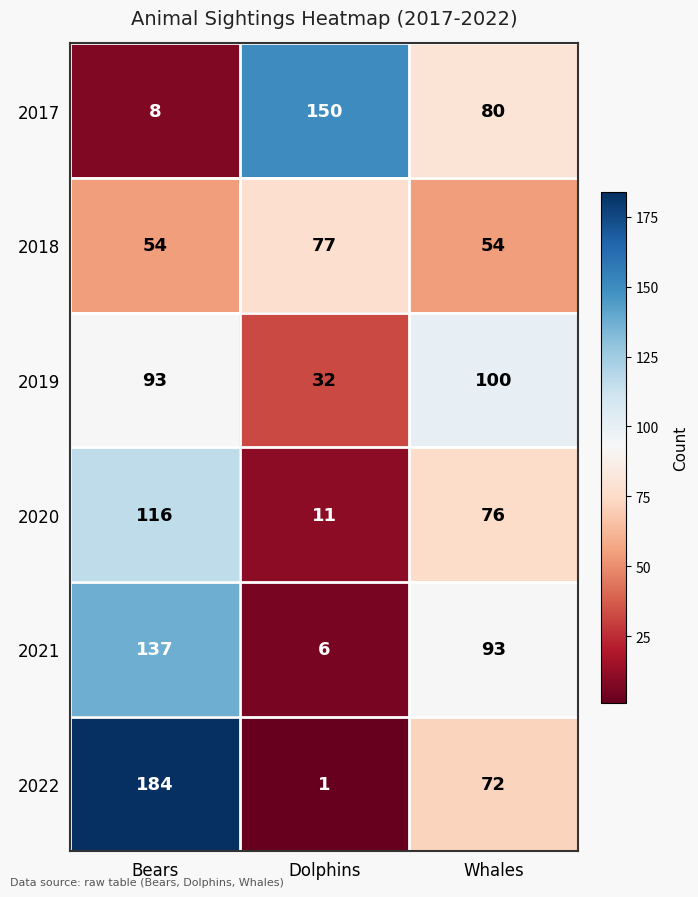

Which series has the largest total across all categories?

2022